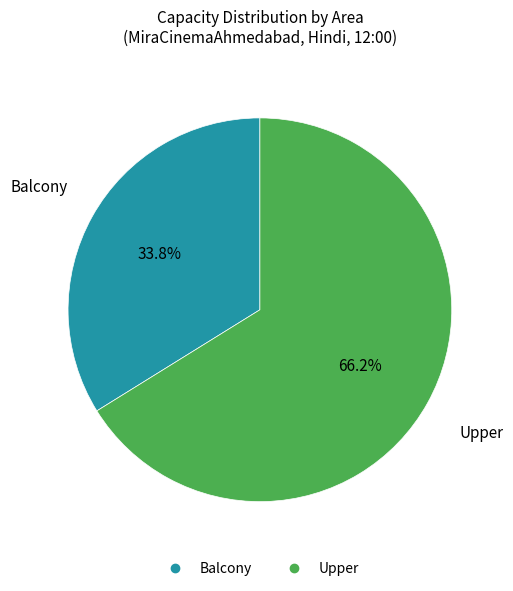

What is the smallest slice in the pie chart?

Balcony